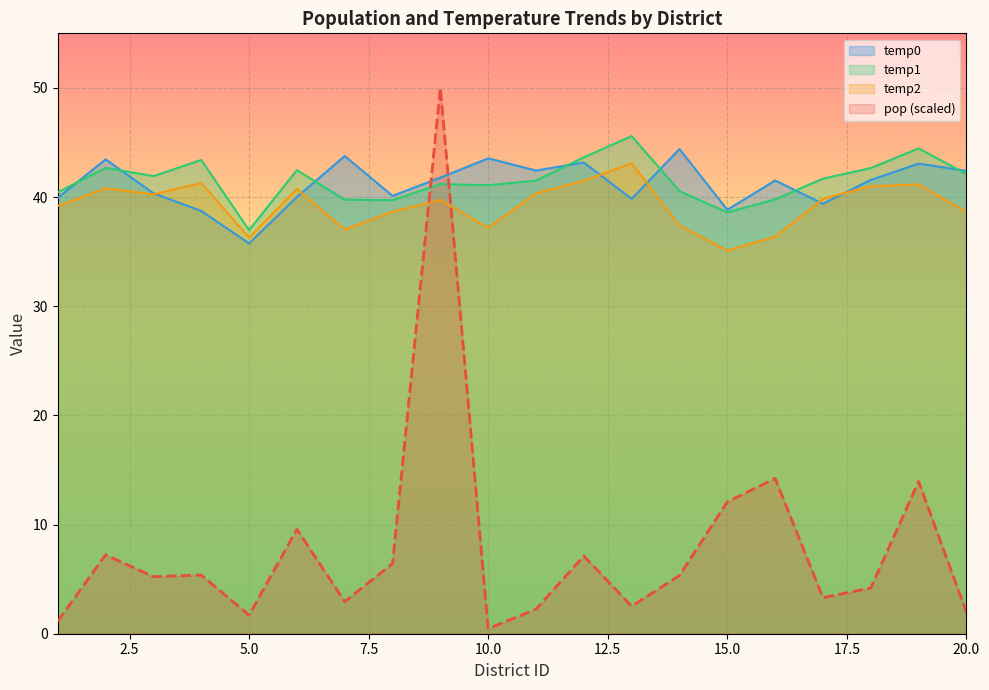

How many data points in temp1 are less than 41?

7